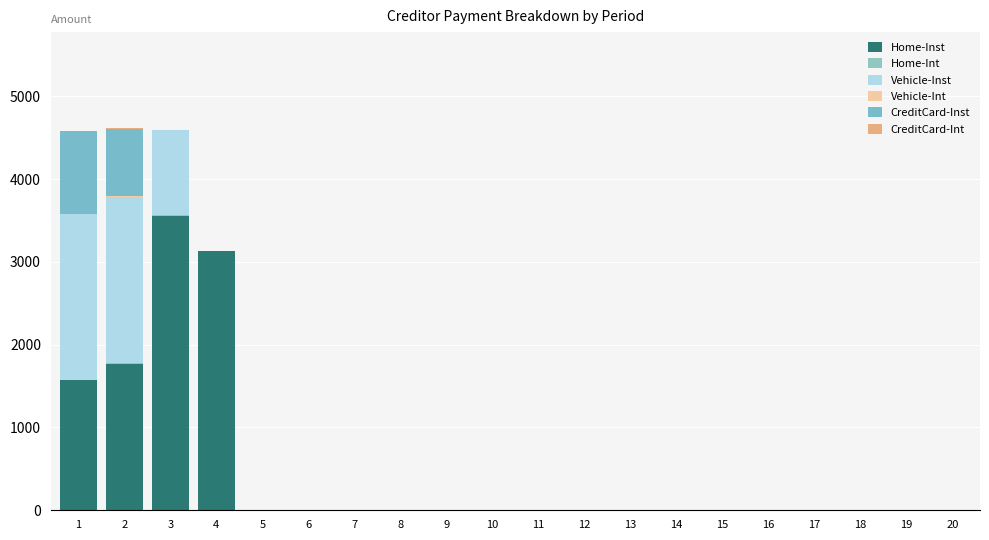

At which label is Vehicle-Int closest to 8?

3